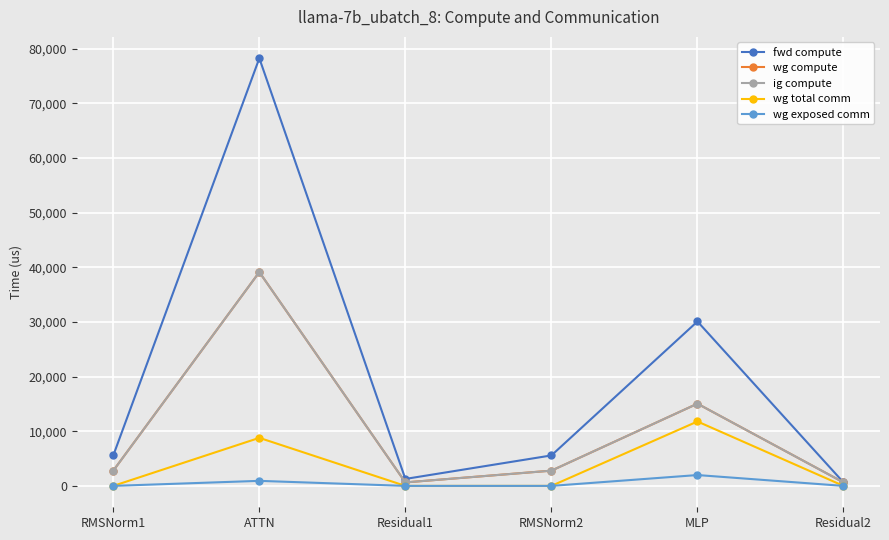

Does the chart have visible grid lines?

Yes